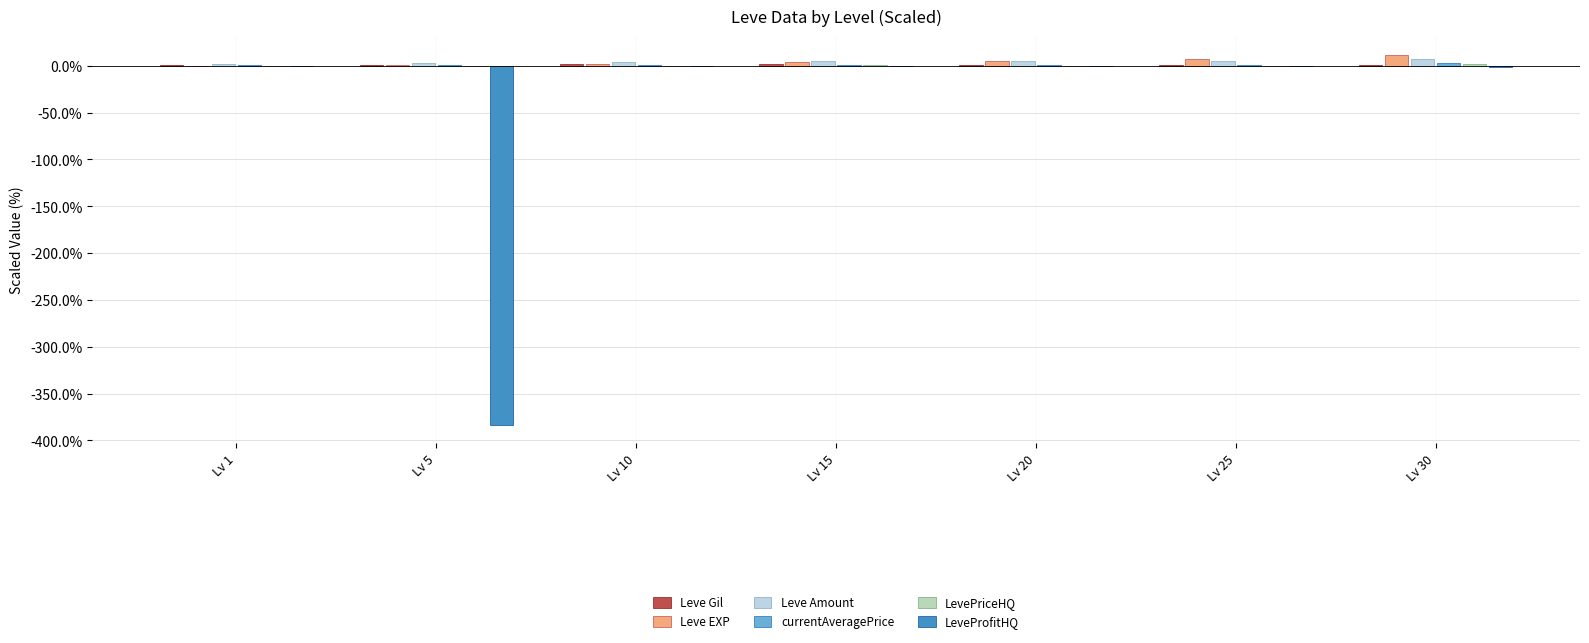

True or false: currentAveragePrice has a value of 0.4 at Lv 10.

False